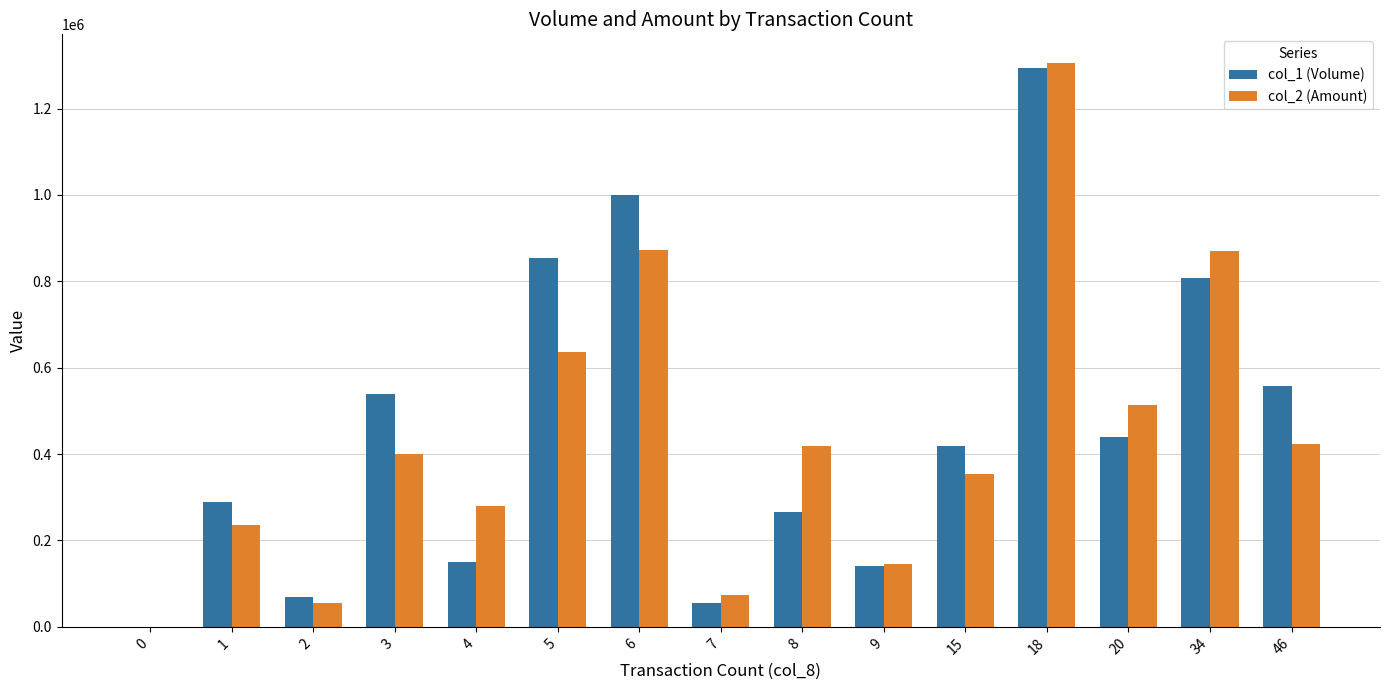

True or false: col_2 (Amount) has a value of 55900 at 2.

True